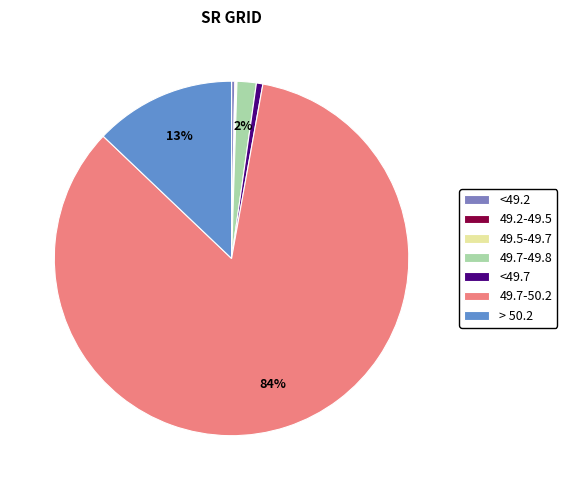

To the nearest percent, what portion does 49.7-50.2 represent?

84%